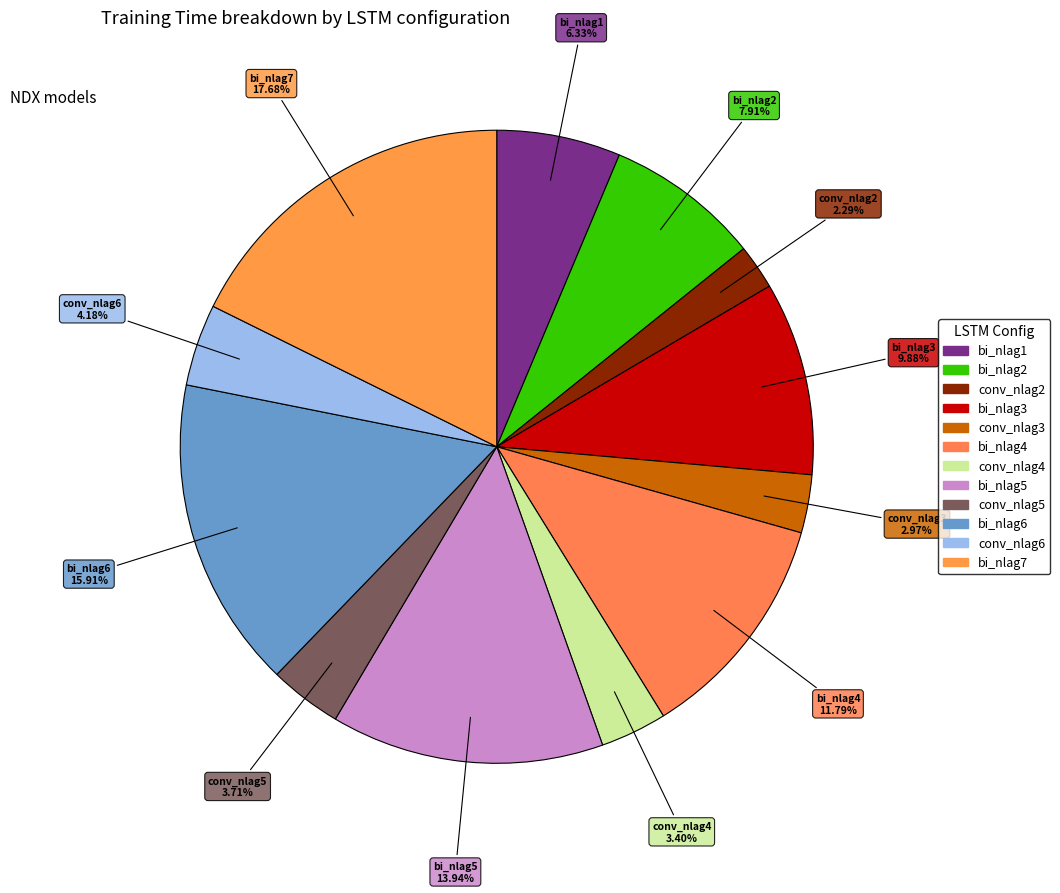

How many segments does this pie chart have?

12